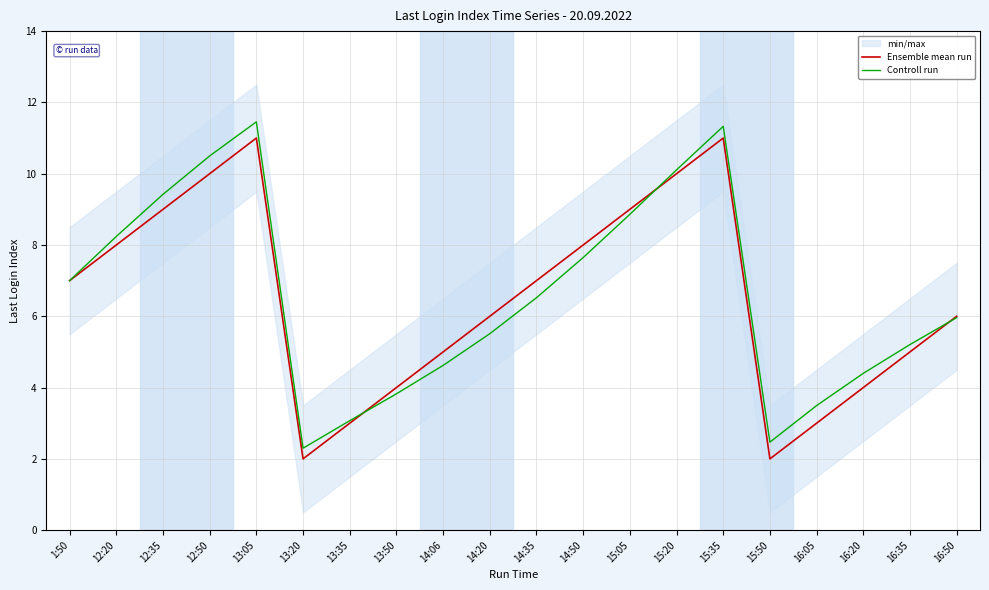

What is the difference between the maximum and minimum values in the Controll run series?

9.2